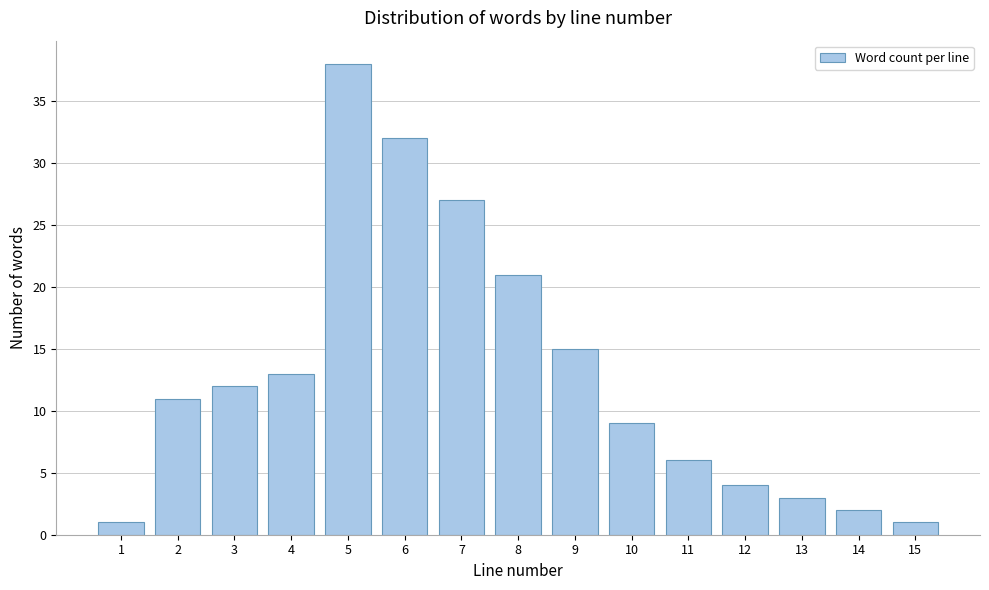

Reading left to right, list all the values displayed in this chart.

1	11	12	13	38	32	27	21	15	9	6	4	3	2	1